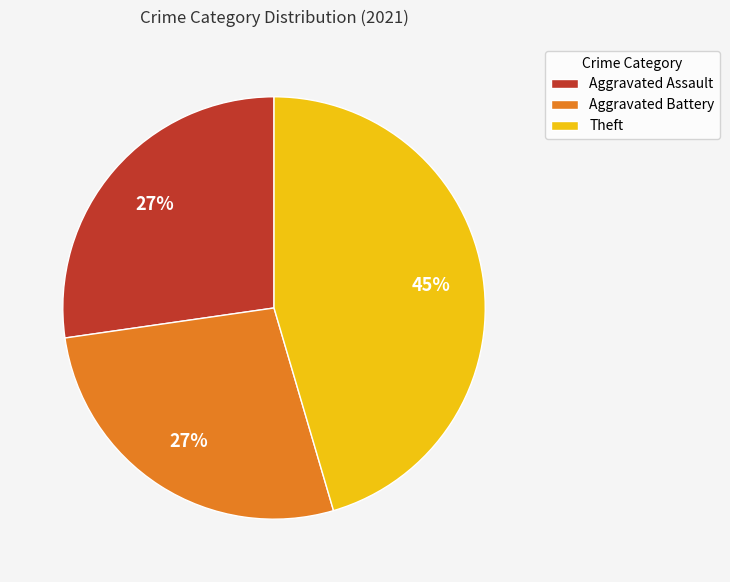

Count the number of slices in the pie.

3